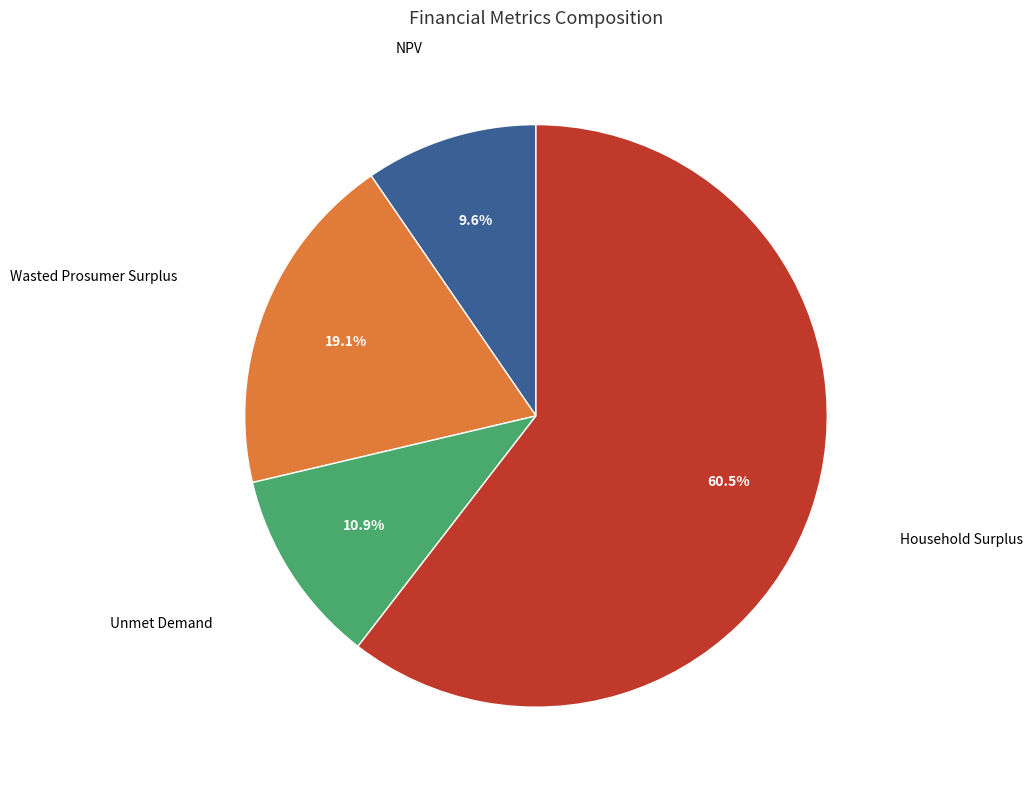

Does any single category account for the majority?

Yes